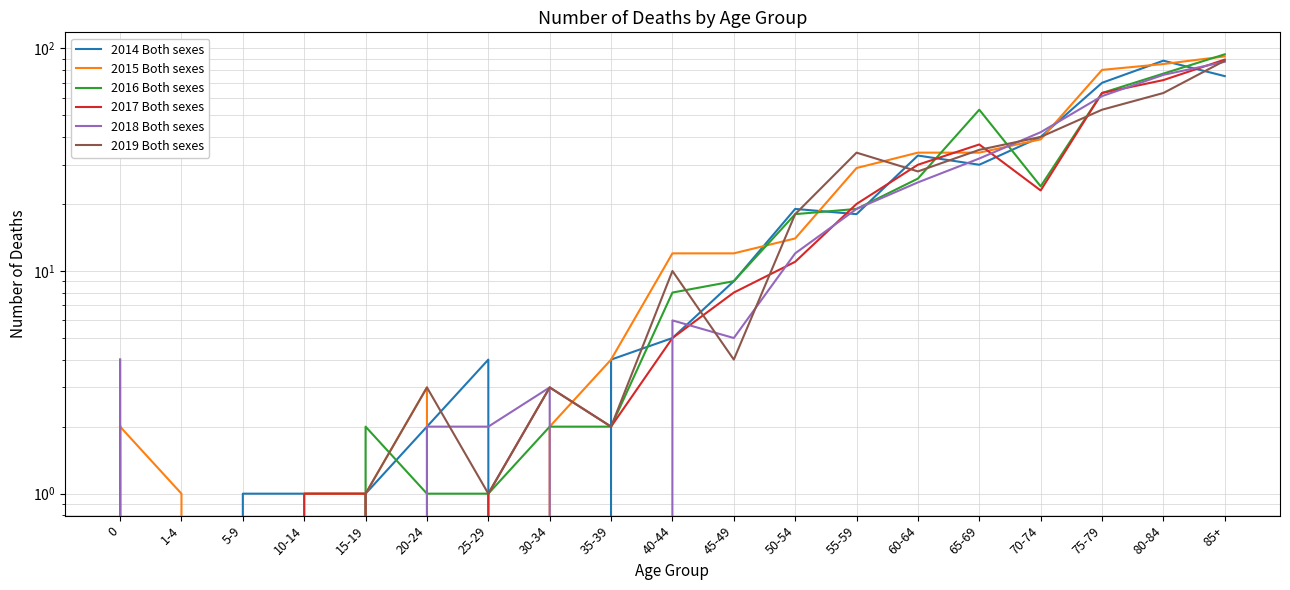

What is the value of the 2017 Both sexes point at the 16th from the left?

23